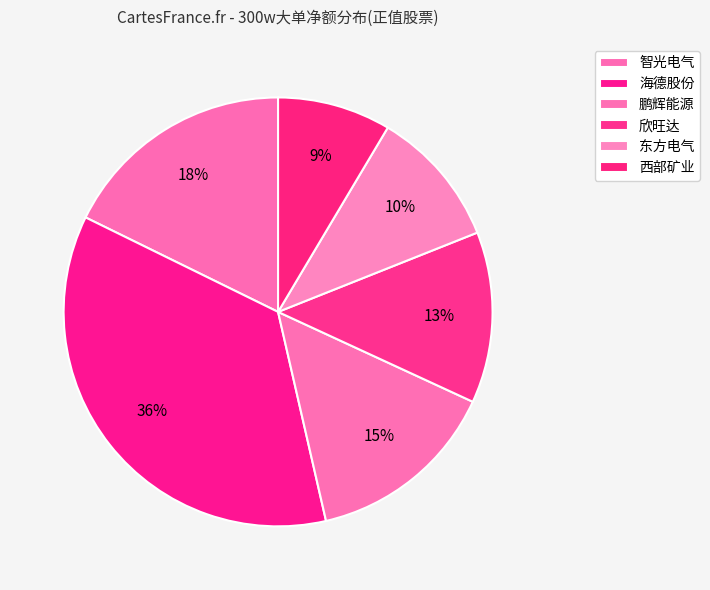

How many segments does this pie chart have?

6